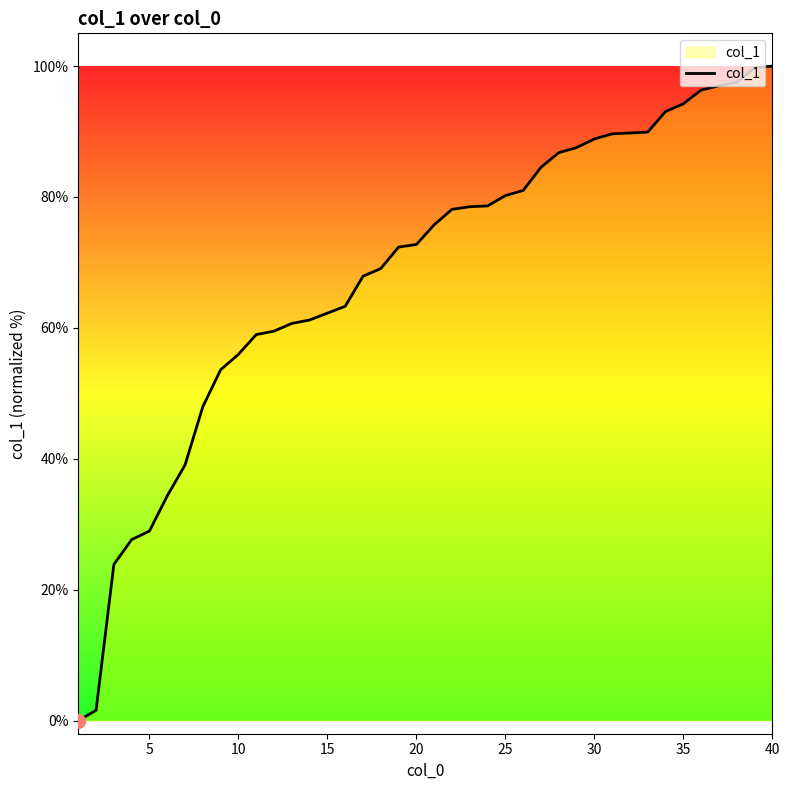

What is the maximum value shown in the chart?

100.0